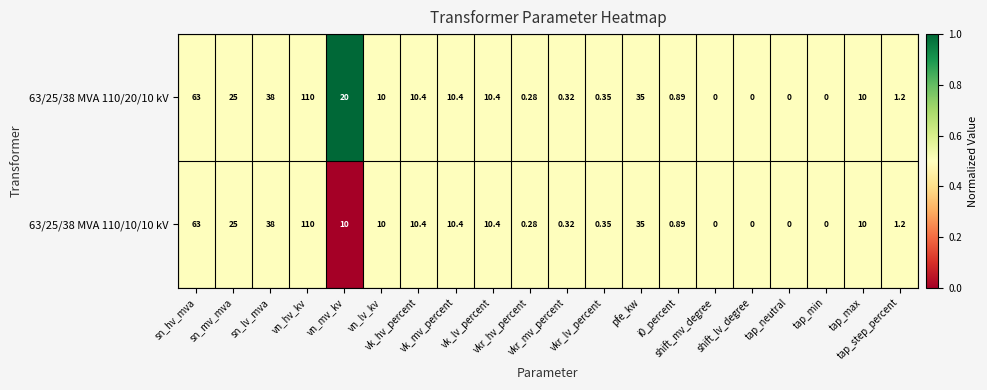

What is the greatest value displayed?

110.0